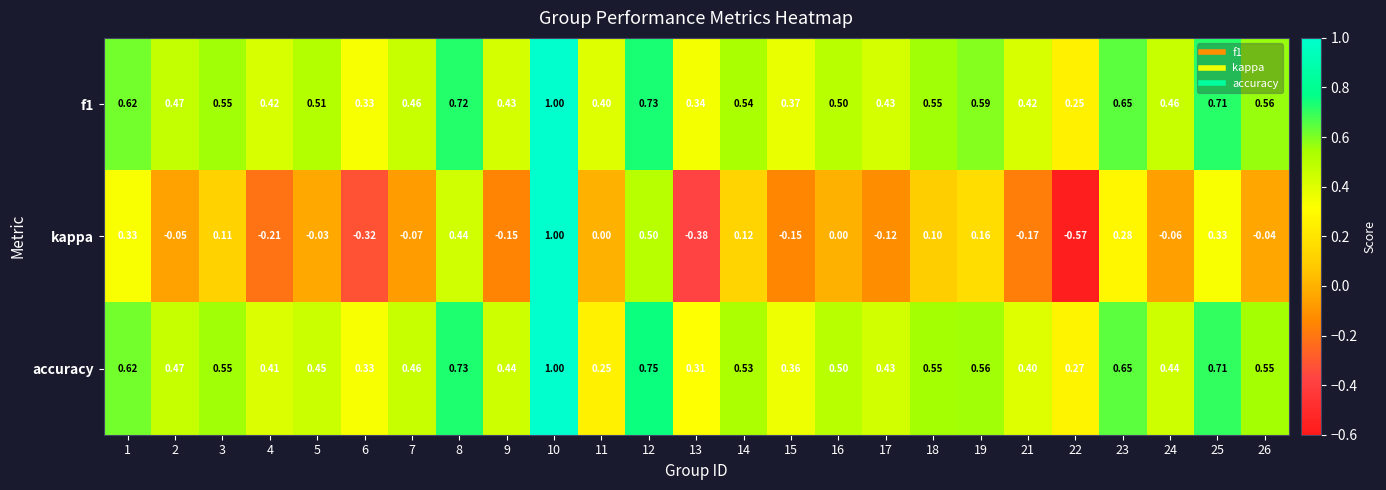

What is the spread (max minus min) of values at 7?

0.5